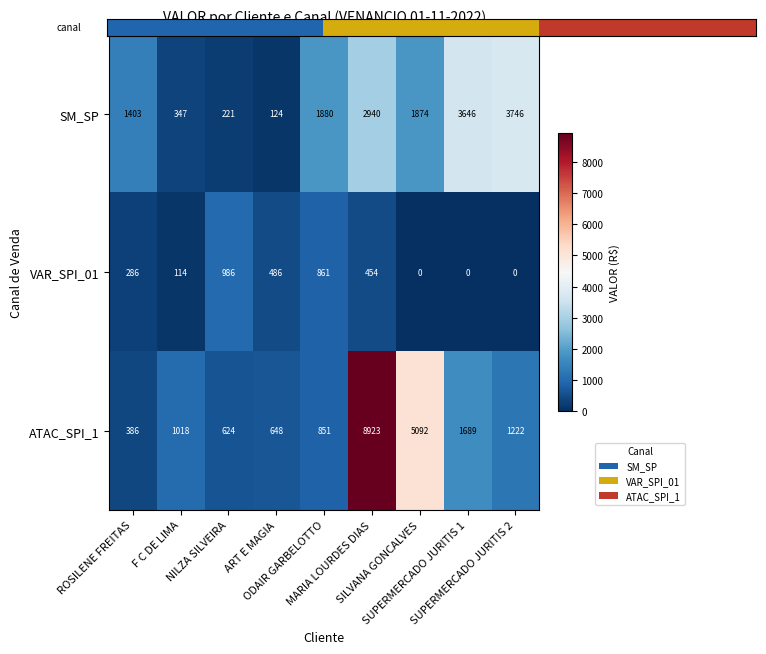

Which series has the largest total across all categories?

ATAC_SPI_1